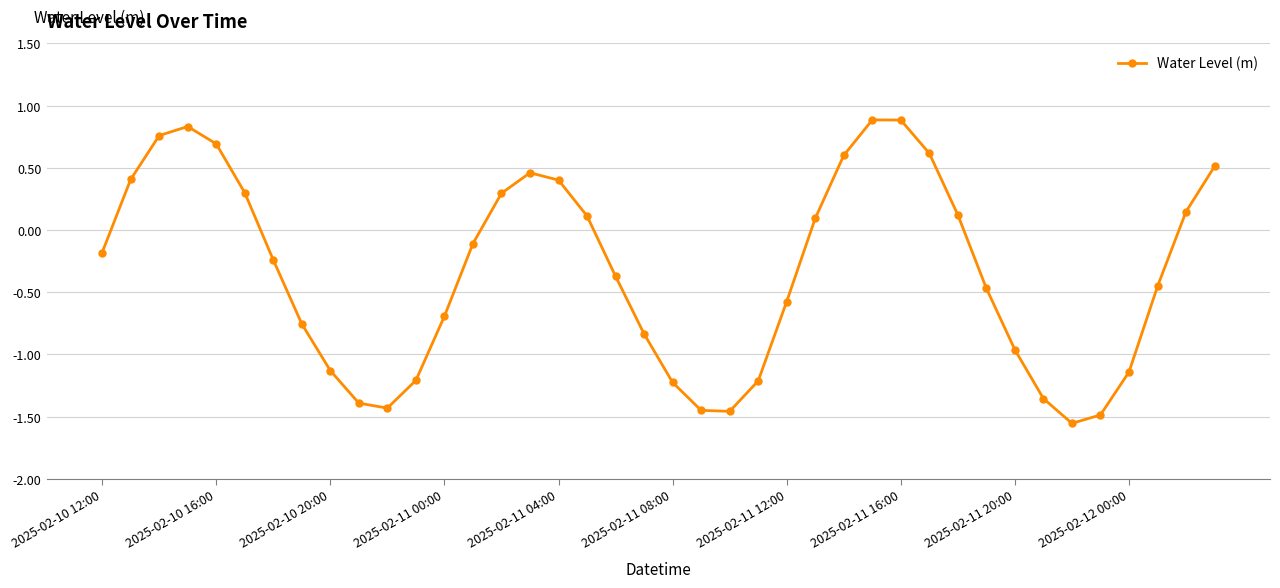

How many interior local valleys (lower than both neighbors) does the data have?

3